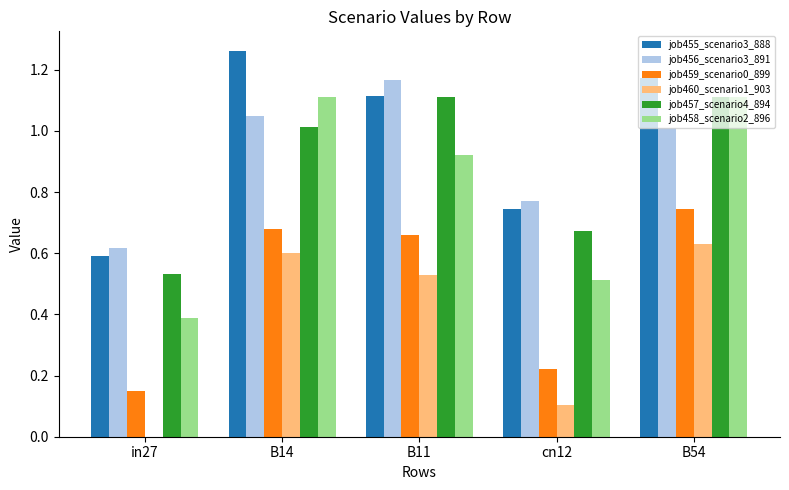

Which label corresponds to the largest value in the chart?

B14